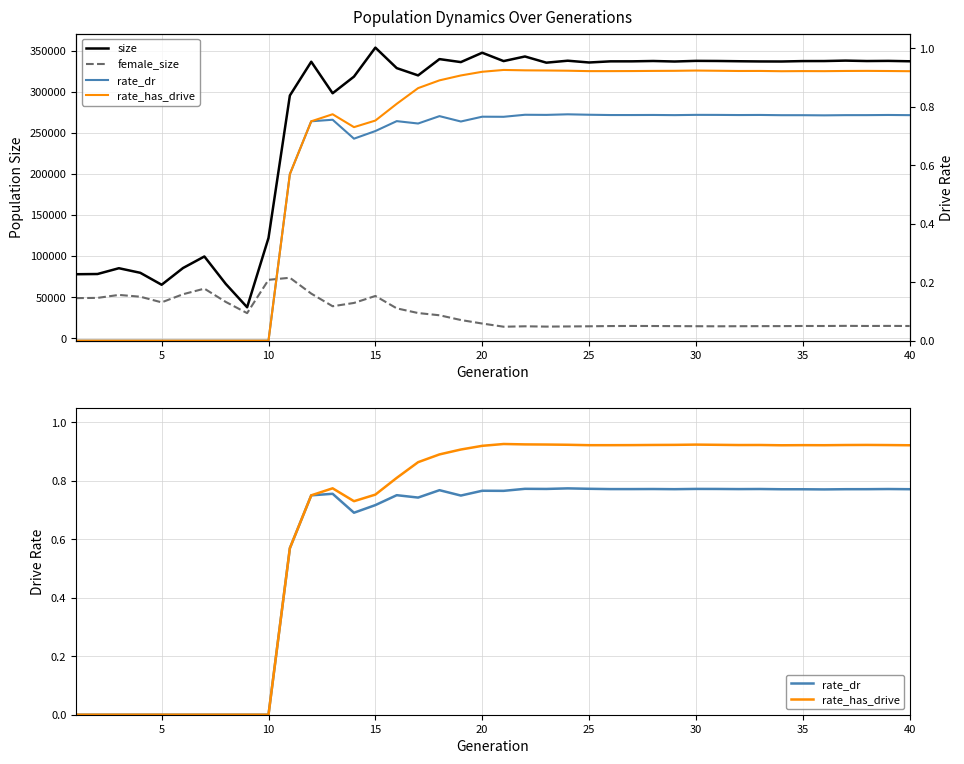

True or false: rate_dr has a value of 0.3 at 17.

False